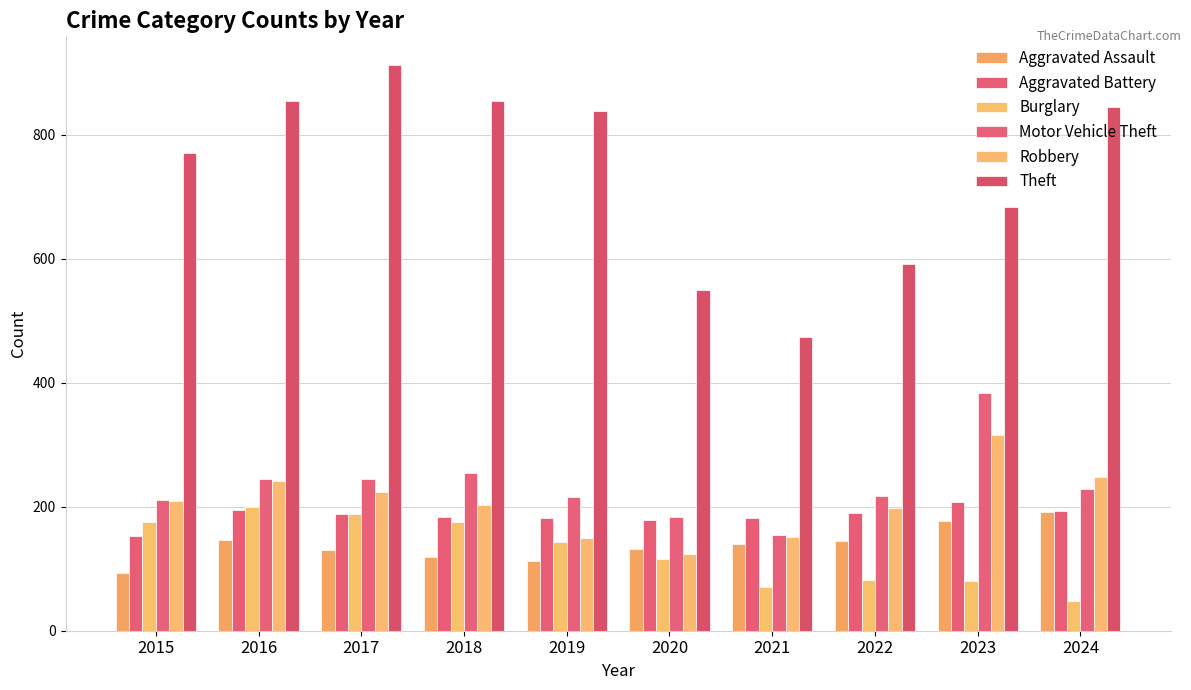

How many groups of bars are there?

10